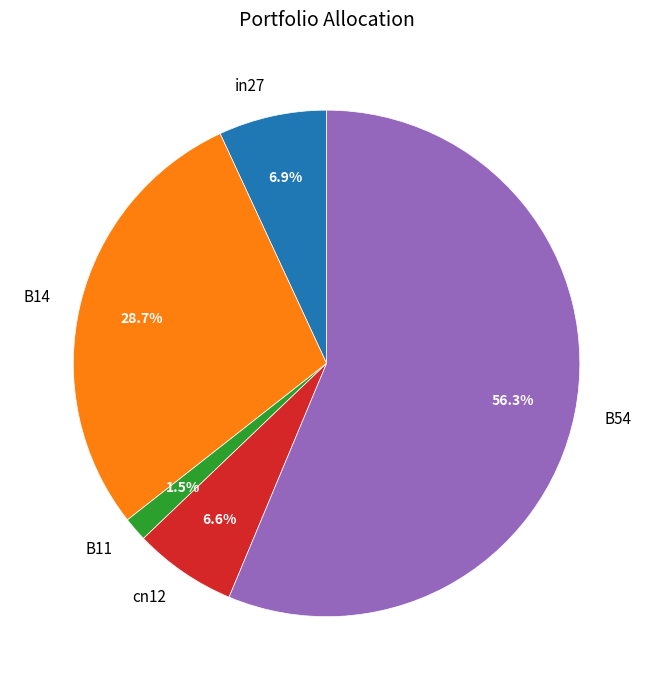

To the nearest percent, what percentage of the pie is B14?

29%